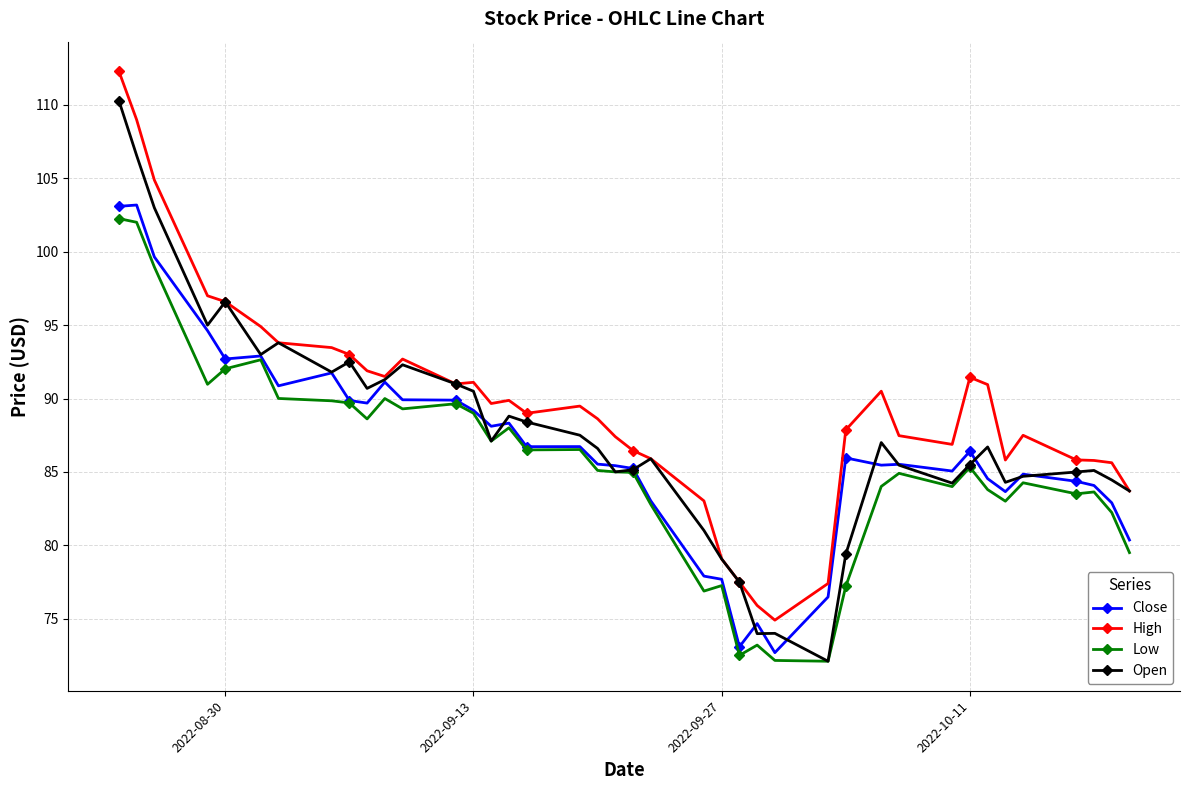

True or false: Open has more than 0 points higher than both neighbors.

True